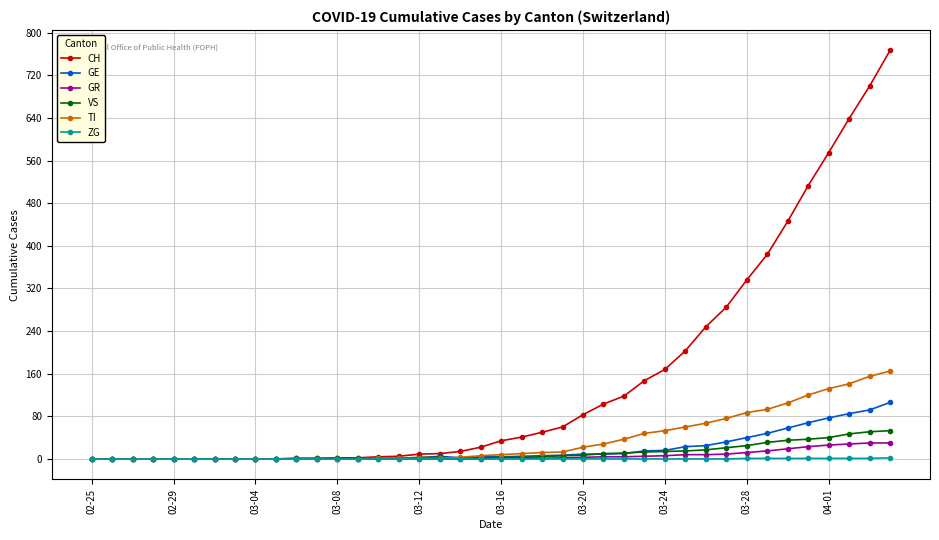

Which series has the largest range (max minus min)?

CH